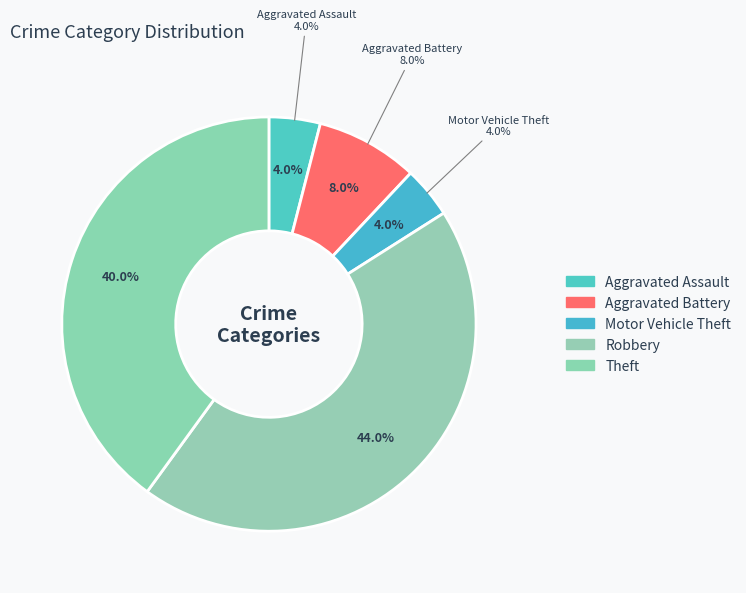

Rank the categories by value from lowest to highest.

Aggravated Assault, Motor Vehicle Theft, Aggravated Battery, Theft, Robbery